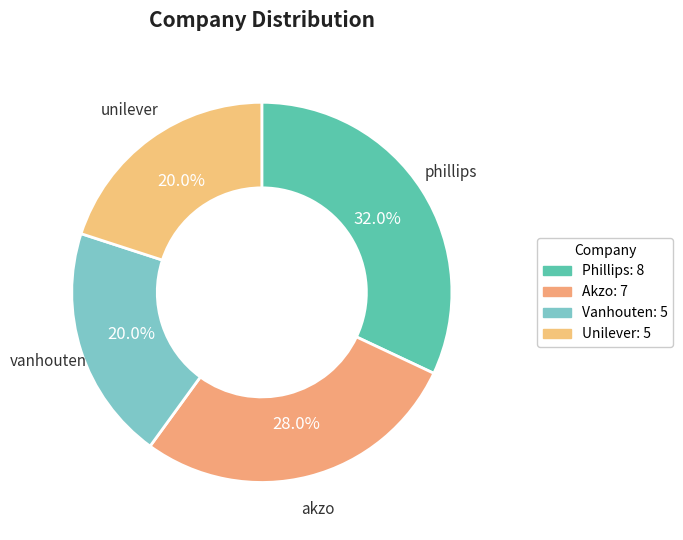

Rank the categories by value from lowest to highest.

vanhouten, unilever, akzo, phillips